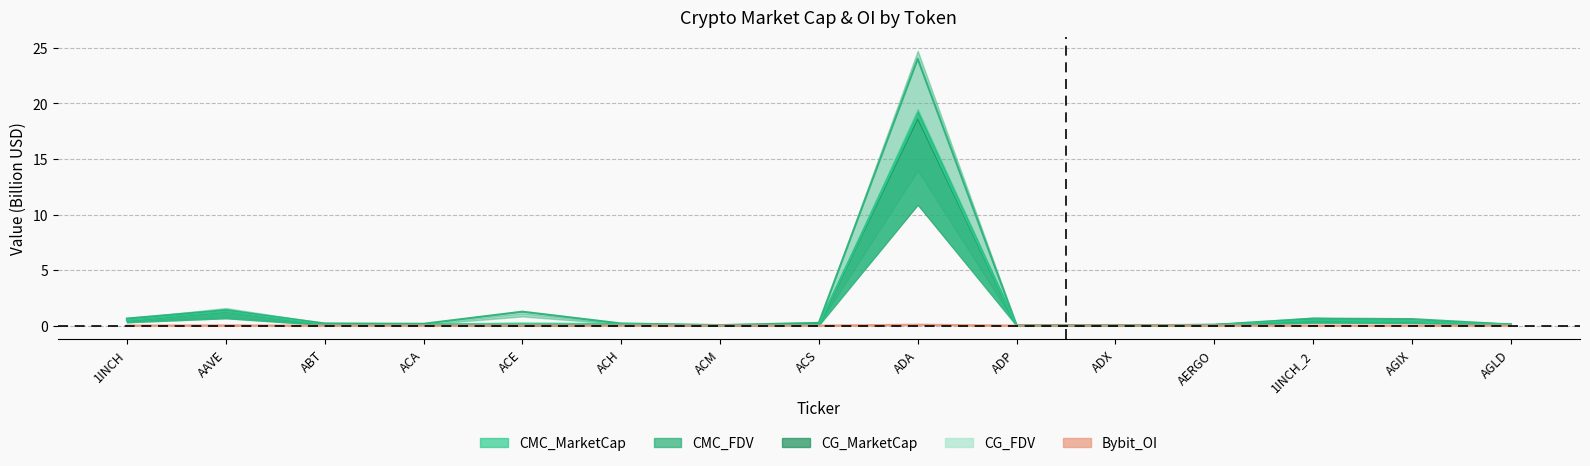

What is the difference between the maximum and minimum values in the CG_FDV series?

23.9